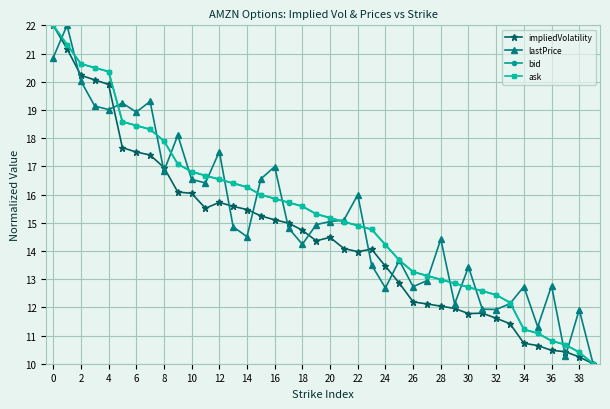

What is the minimum value for ask?

10.0